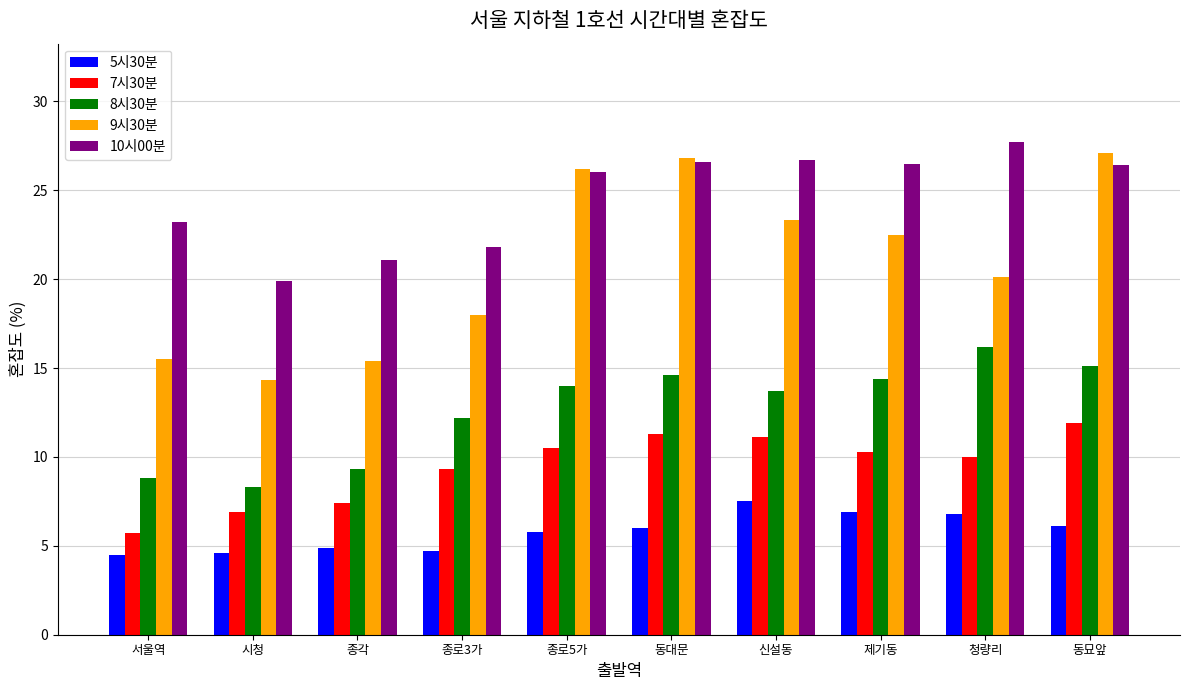

What is the average value of the 8시30분 series?

12.7